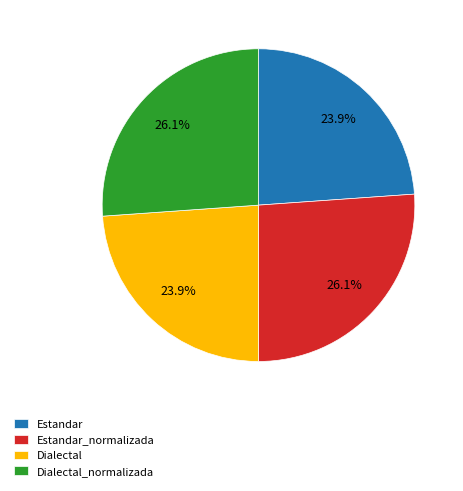

The Dialectal slice represents 24% of the pie. True or false?

True